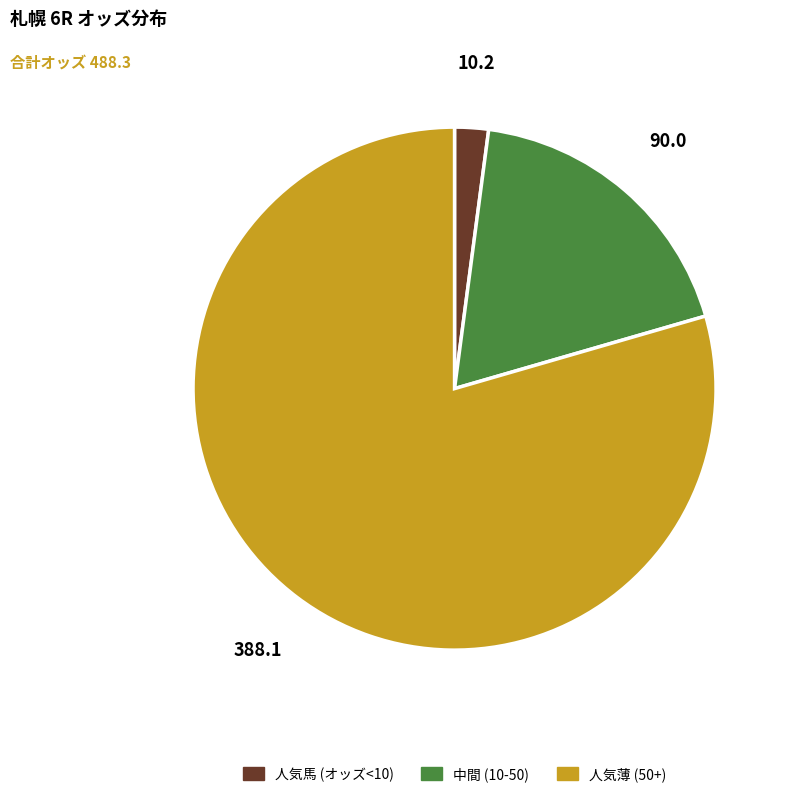

Is there a majority slice in this chart?

Yes